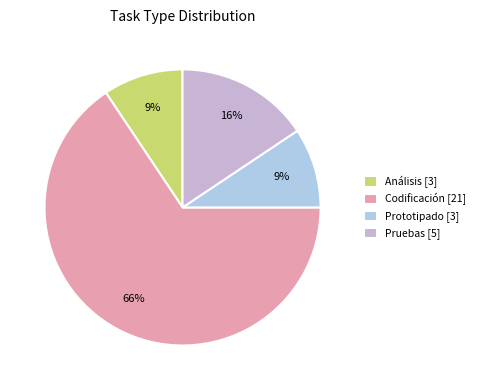

Which slice represents more than half of the pie?

Codificación [21]